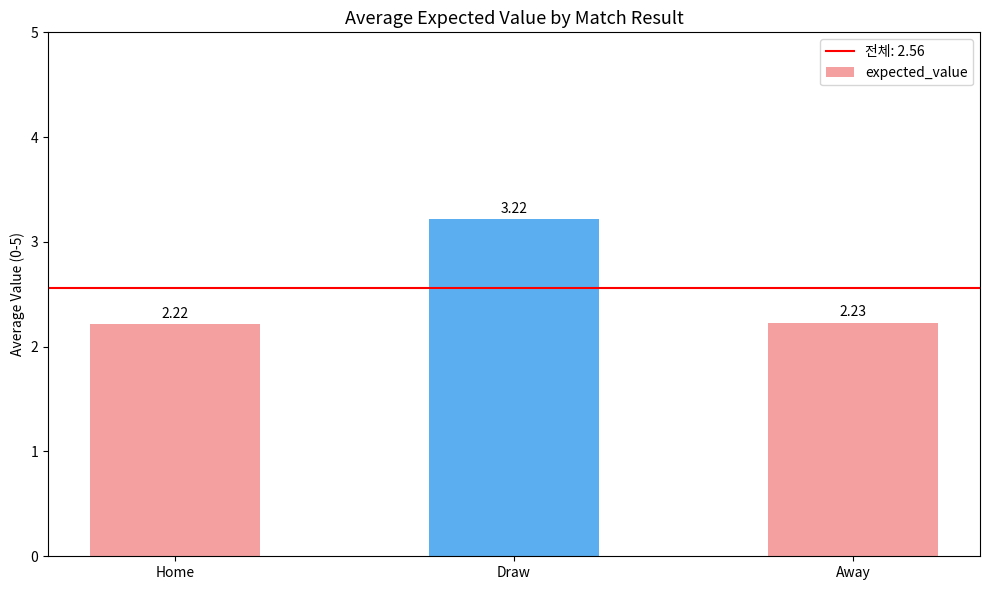

Which category has the lowest value across all series?

Home